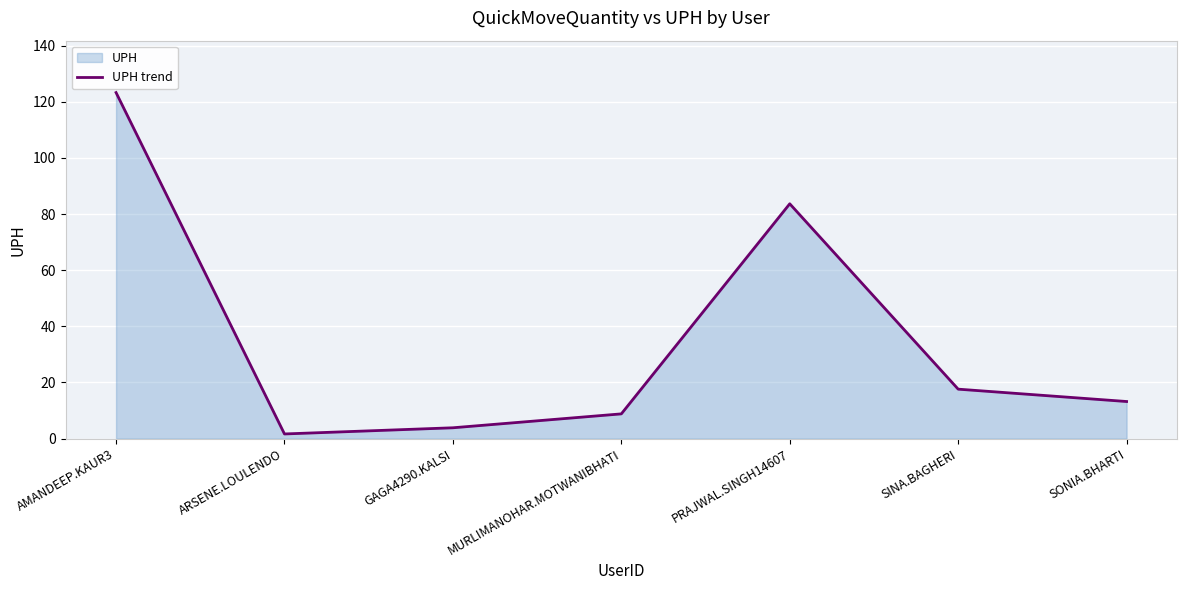

Does the chart display data point markers on the line(s)?

No